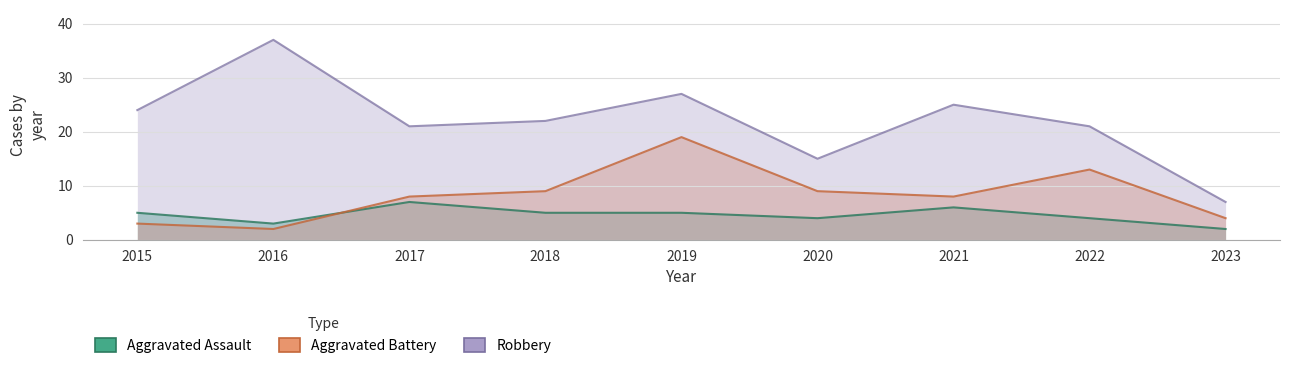

Between 2019 and 2023, which series saw the biggest shift?

Robbery